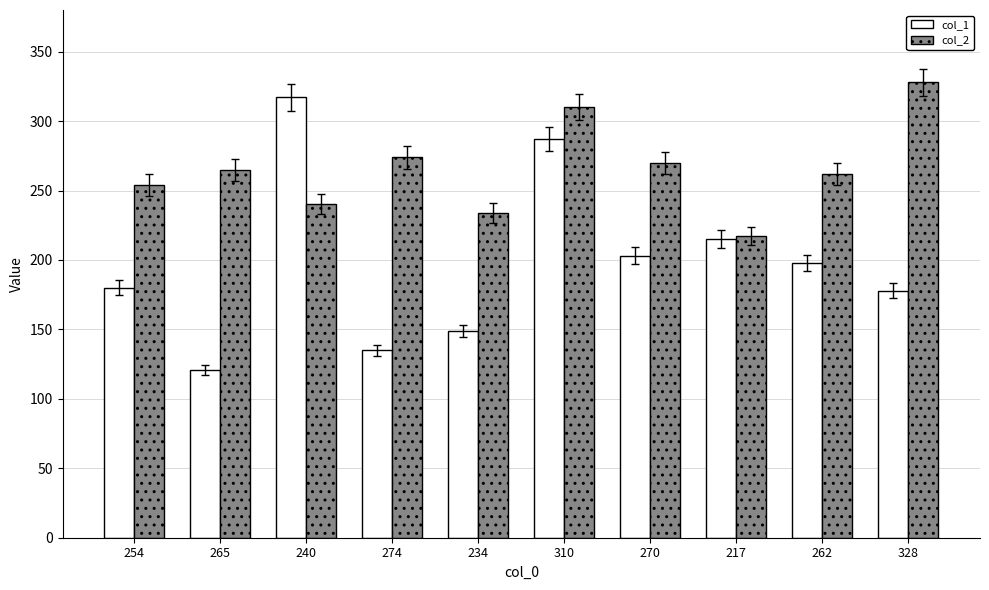

What is the spread (max minus min) of values at 240?

77